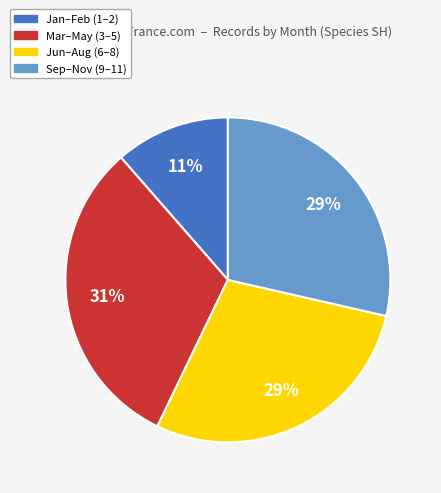

To the nearest percent, what is the average slice percentage?

25%